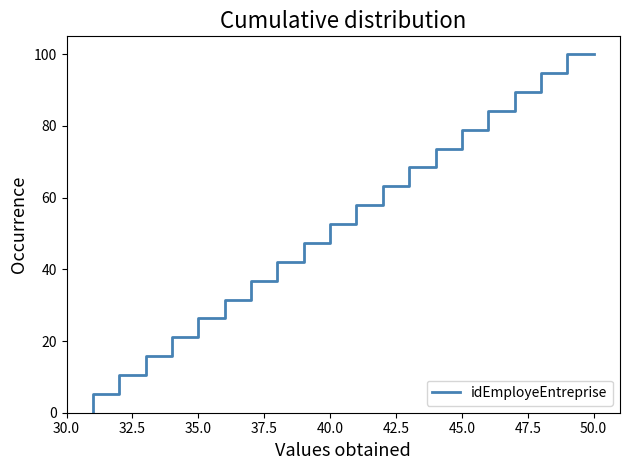

Does the chart have visible grid lines?

No